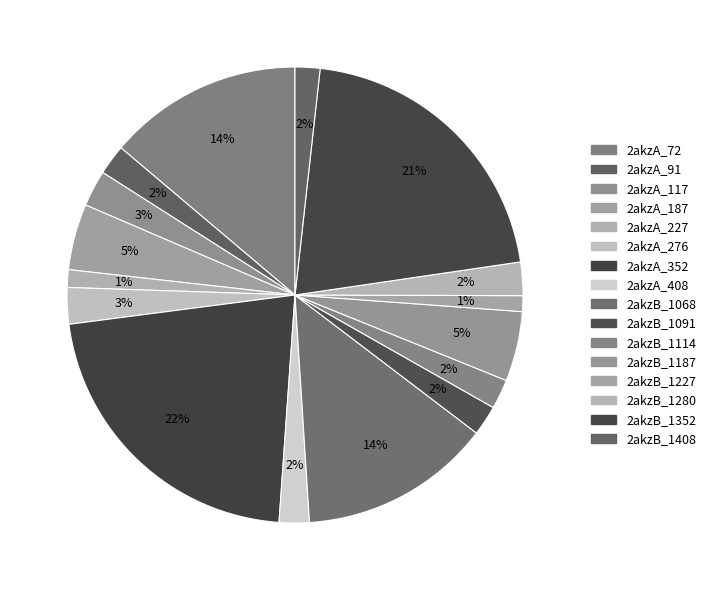

How many segments does this pie chart have?

16